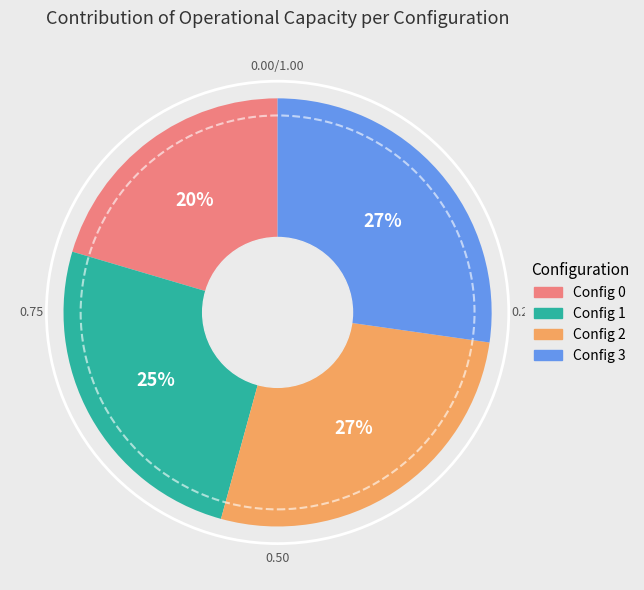

Is the sum of Config 1 and Config 2 greater than half?

Yes